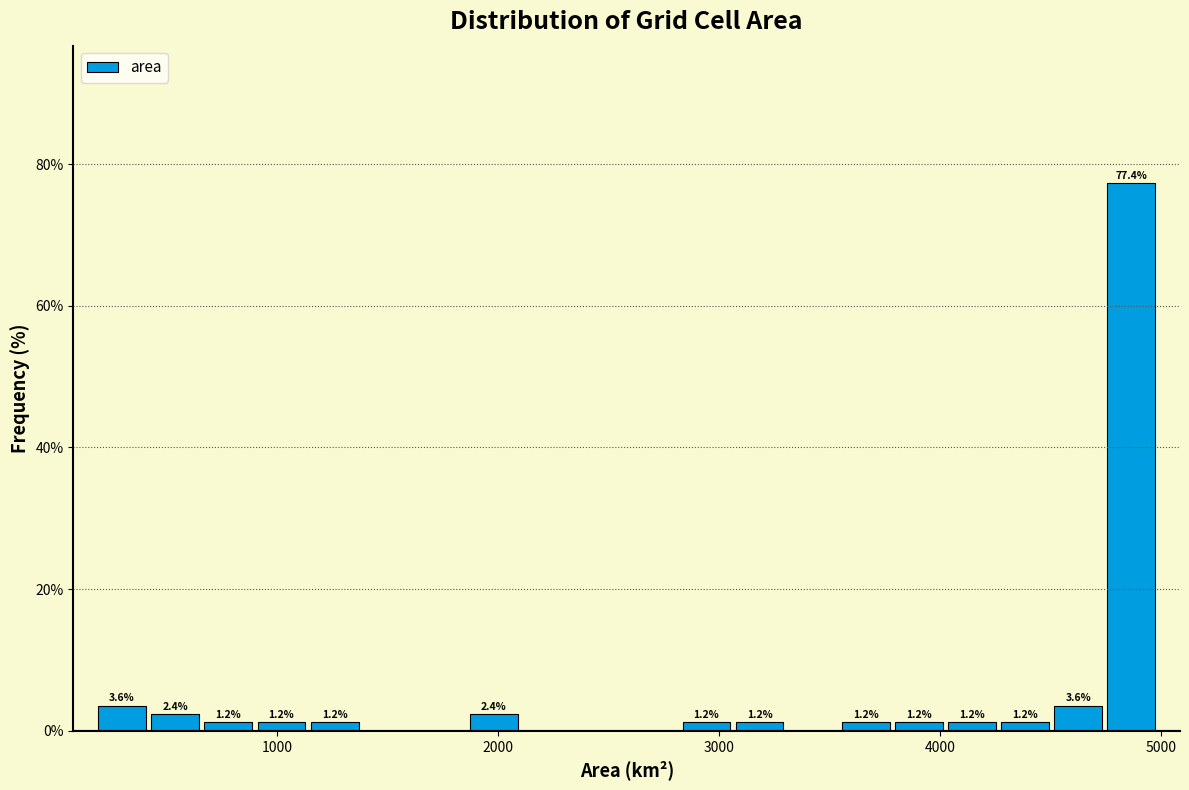

Around what value on the x-axis is the tallest bar? Give the approximate position of its centre, as read against the axis.

4900